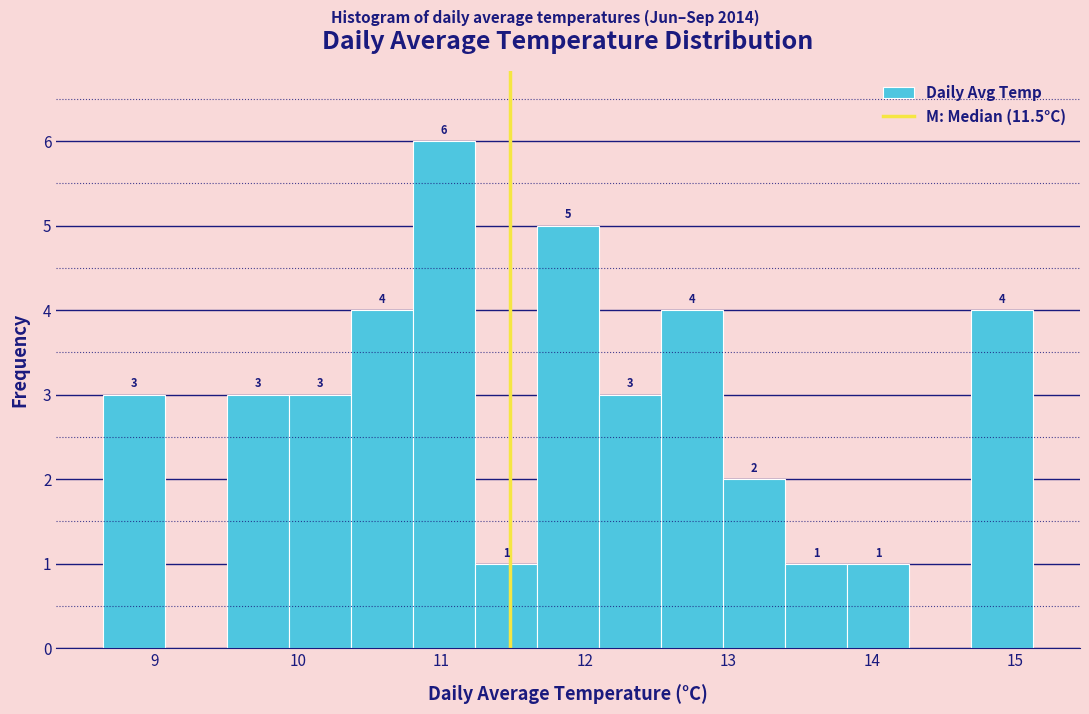

Which range on the x-axis has the tallest bar?

10.8 to 11.2